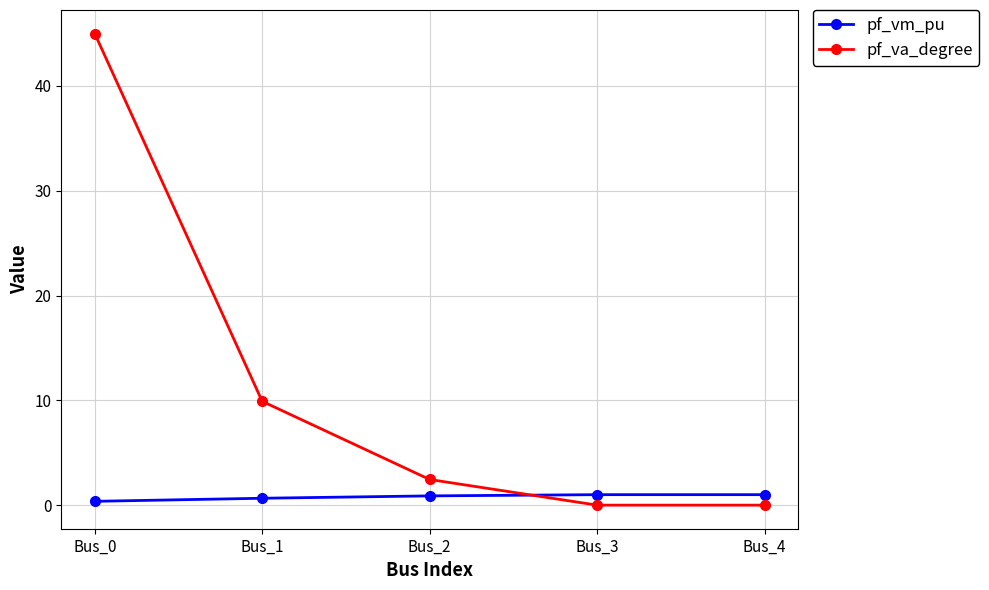

What is the total value across all series at Bus_0?

45.4